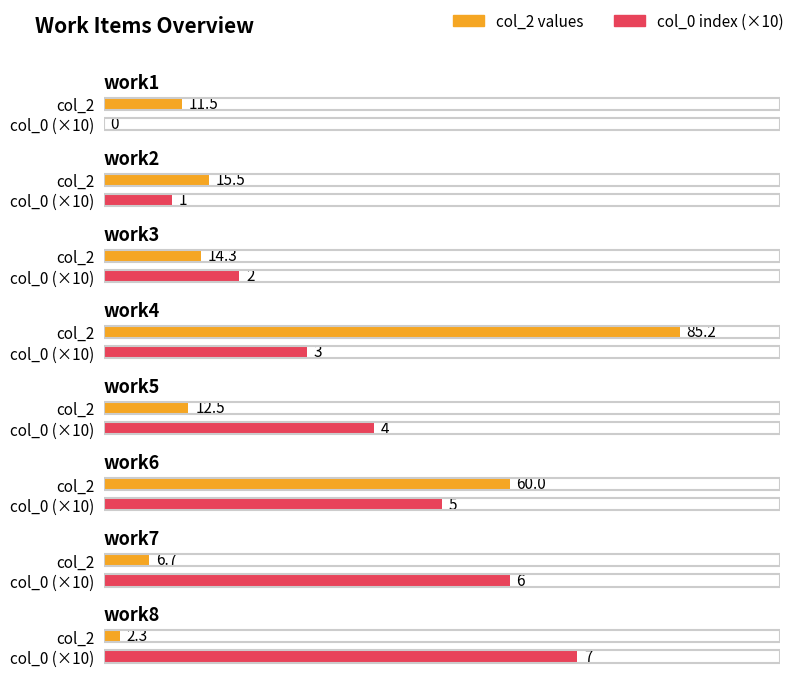

Are the bars grouped side by side (vs. stacked)?

Yes